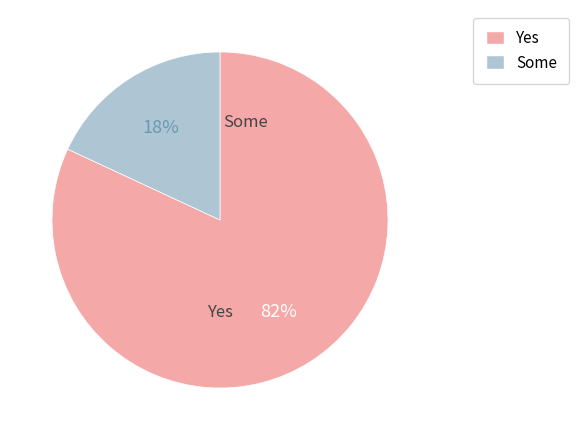

To the nearest percent, what is the difference between the largest and smallest slice percentages?

64%